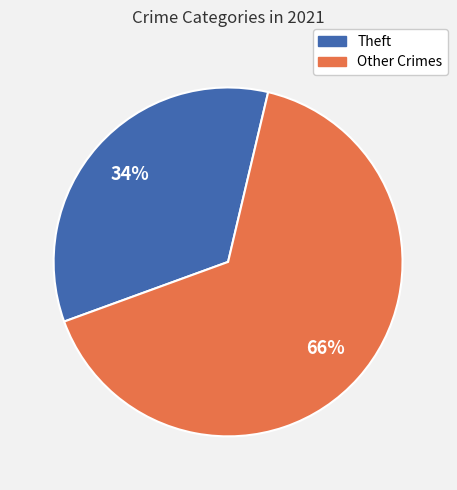

To the nearest percent, what is the average slice percentage?

50%